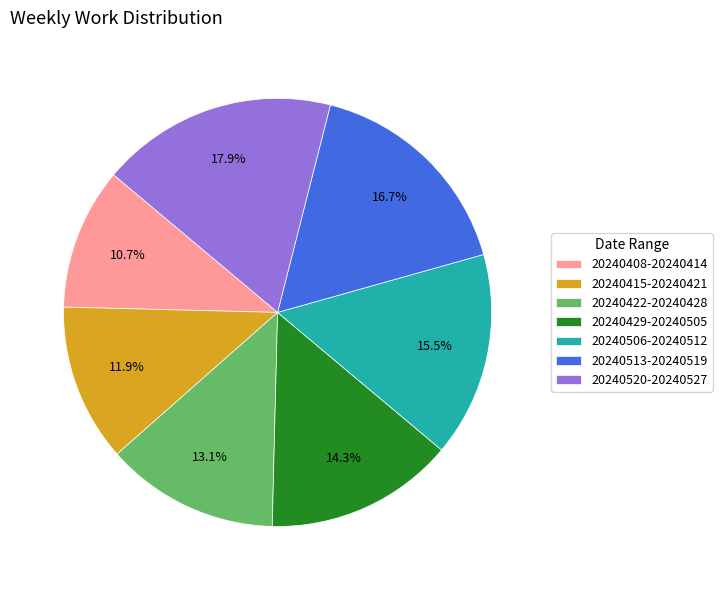

Does any single category account for the majority?

No